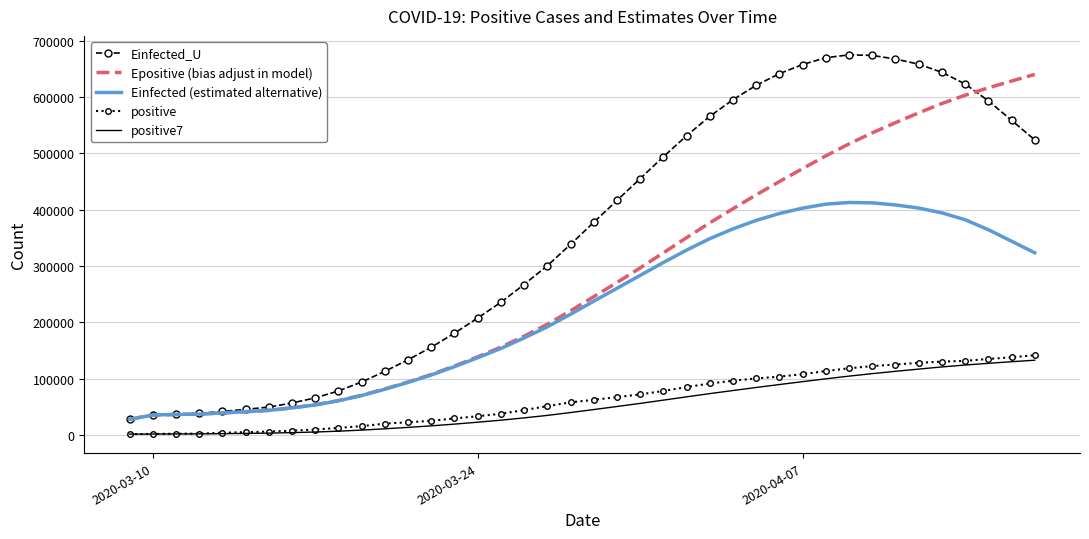

True or false: positive and Einfected_U cross at least once.

False